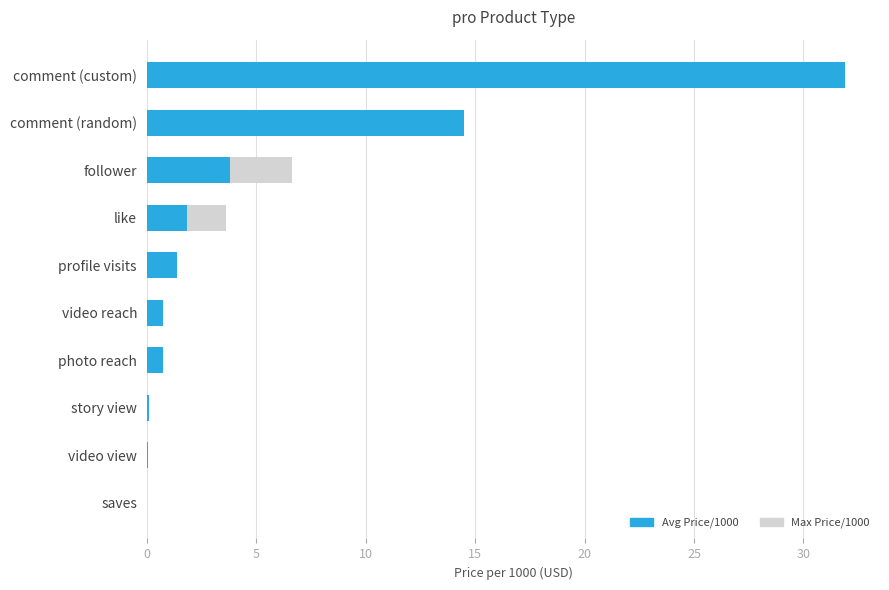

Reading left to right, transcribe all the data shown in this chart.

Max Price/1000: 31.9	14.5	6.7	3.6	1.4	0.7	0.7	0.1	0.1	0.0
Avg Price/1000: 31.9	14.5	3.8	1.8	1.4	0.7	0.7	0.1	0.1	0.0